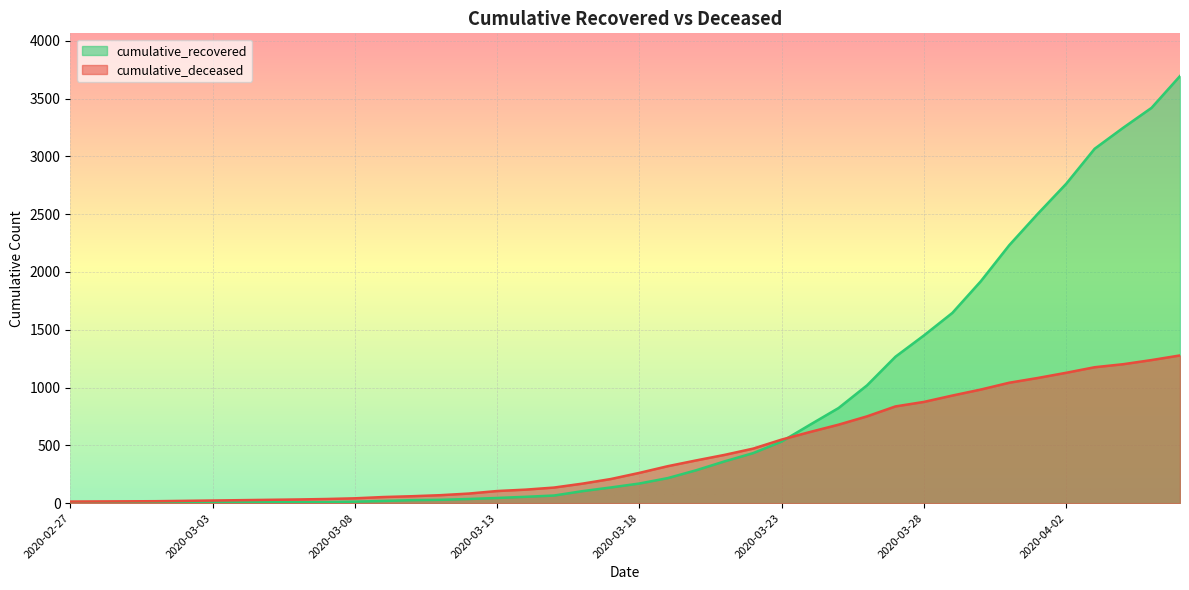

How many intersections are there between cumulative_recovered and cumulative_deceased?

1